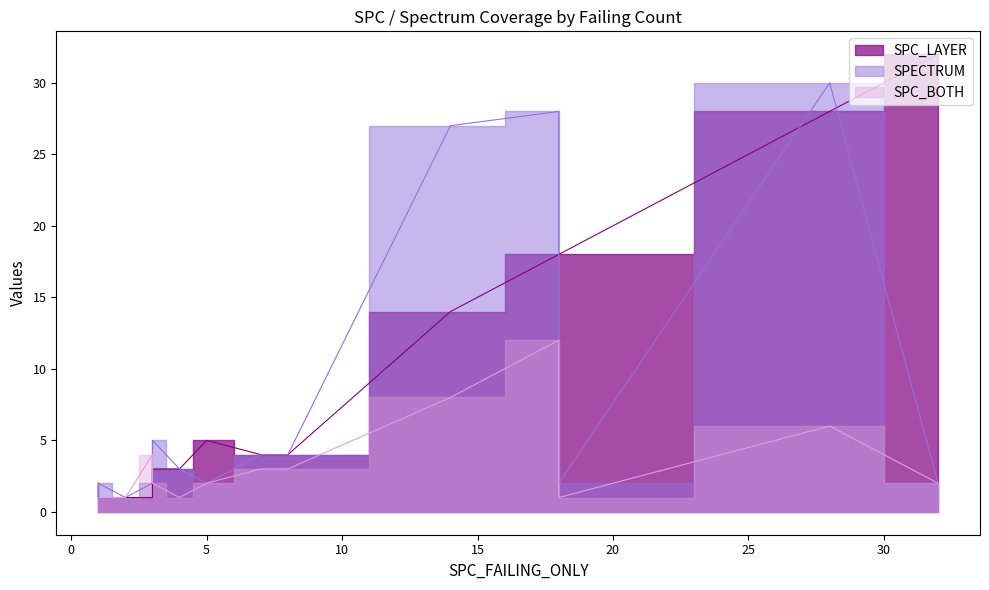

What is the difference between the maximum and minimum values in the SPC_LAYER series?

31